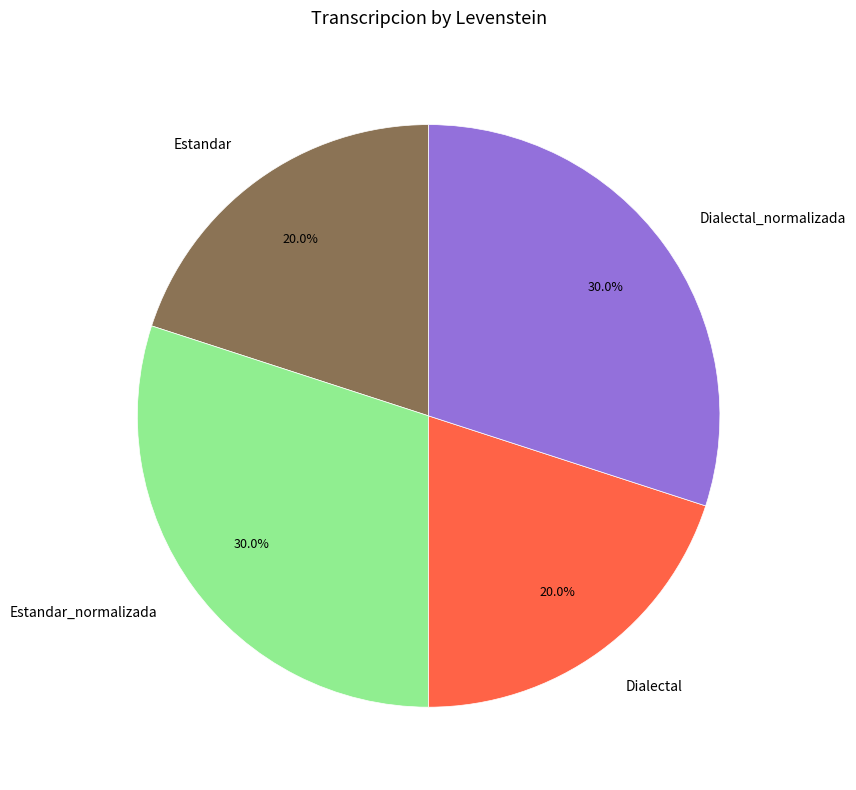

To the nearest percent, what is the combined percentage of Dialectal and Estandar_normalizada?

50%